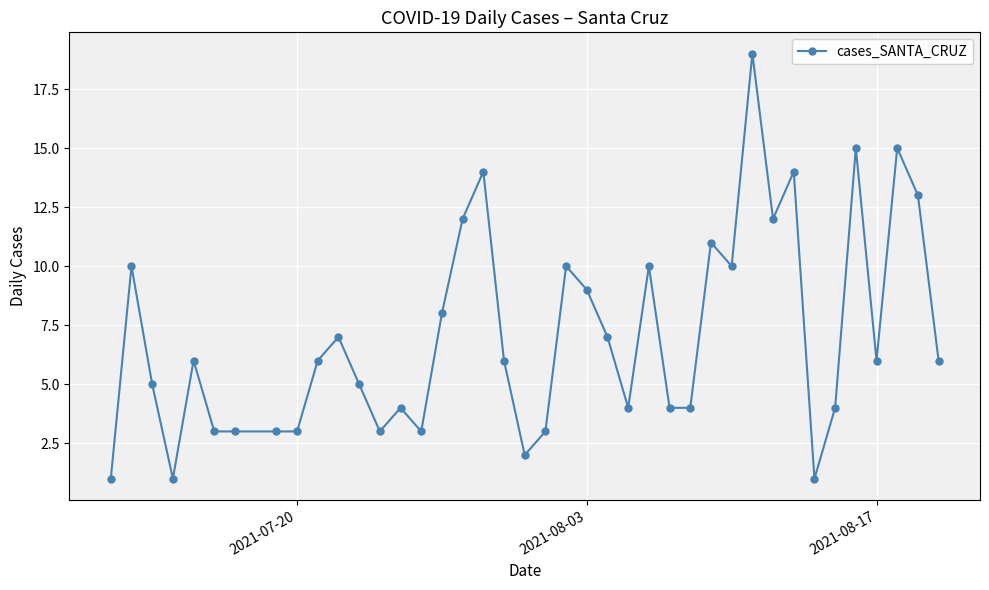

What is the maximum value shown in the chart?

19